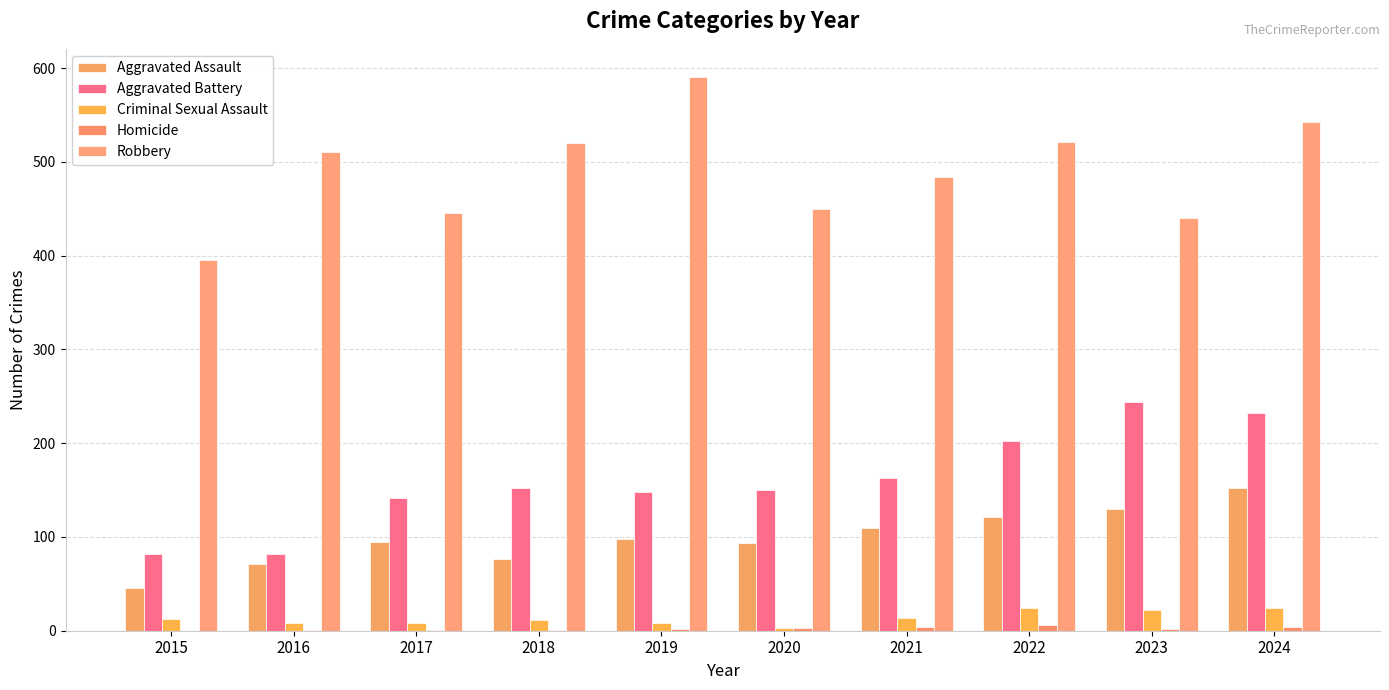

Count the number of data series in this chart.

5